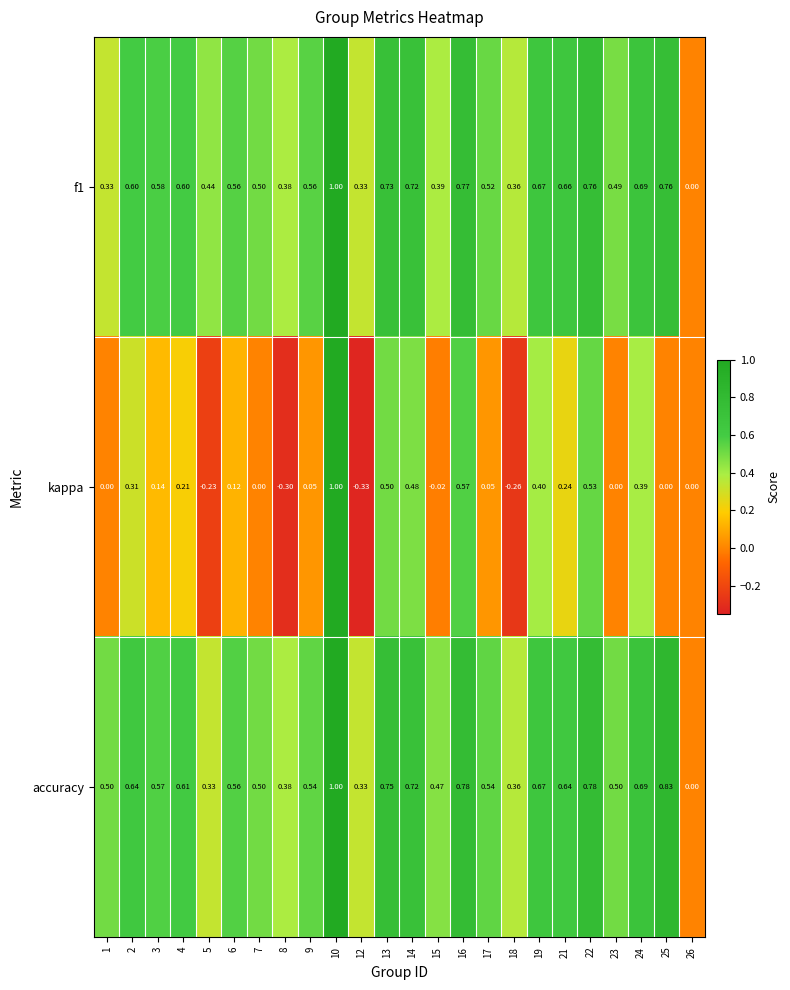

Between 12 and 25, which series saw the biggest shift?

accuracy